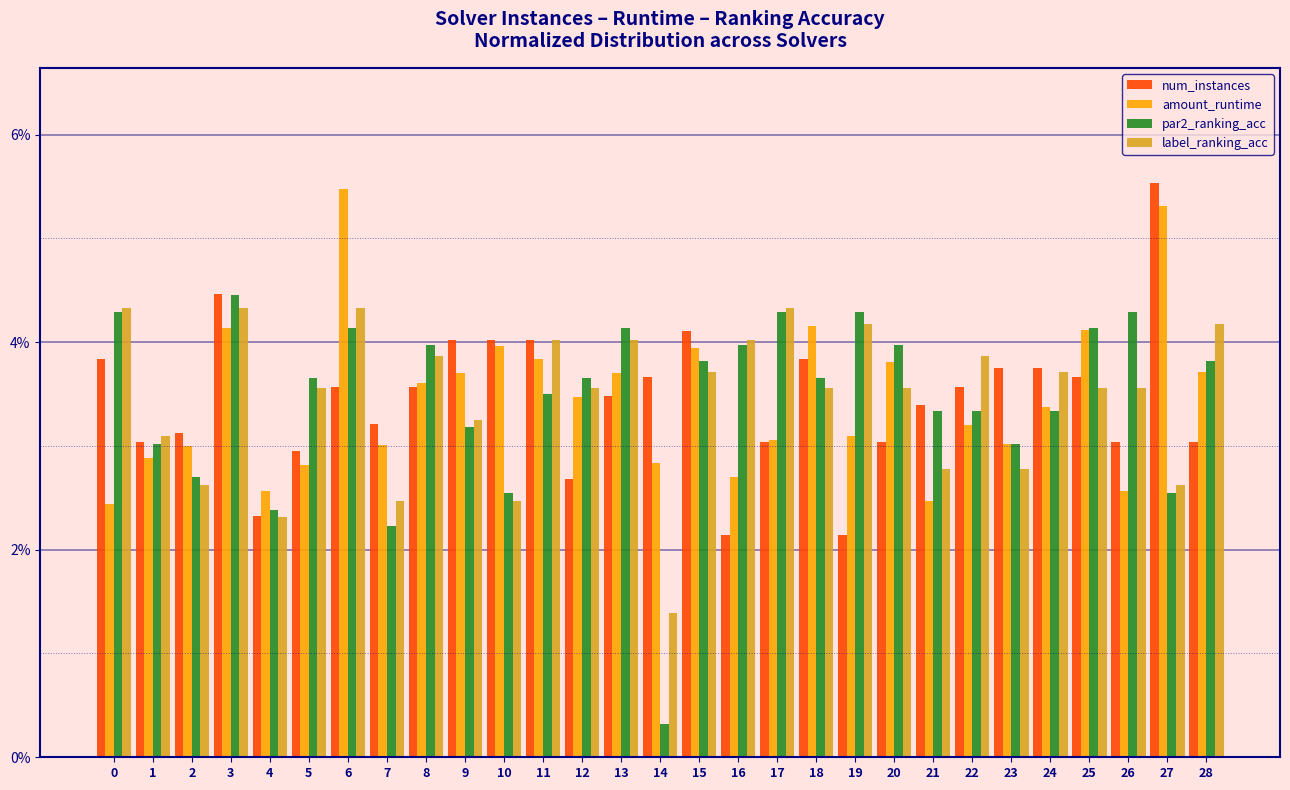

Are the bars horizontal?

No